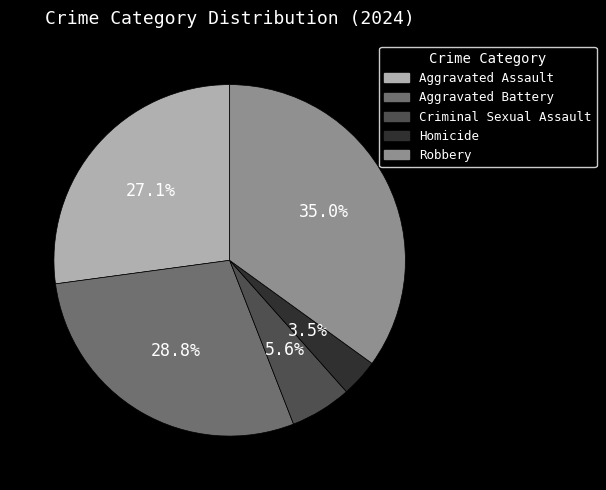

How many segments does this pie chart have?

5